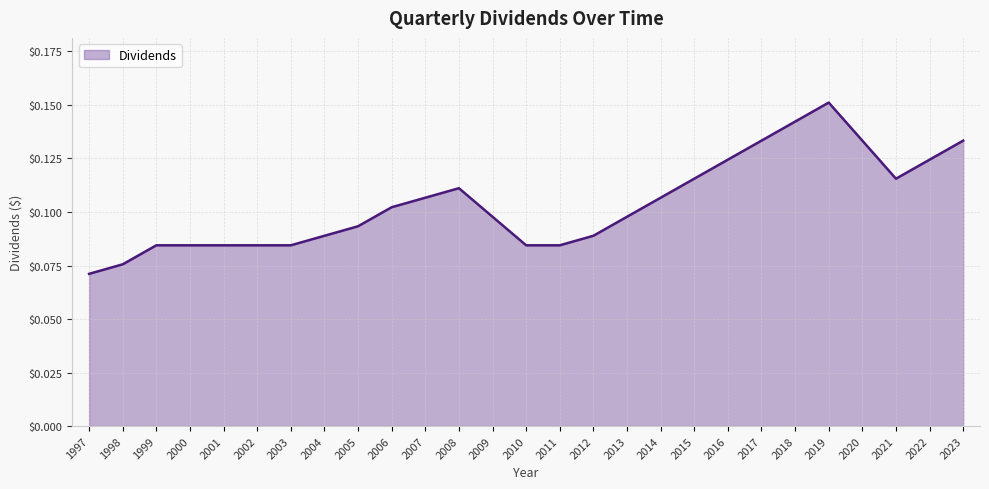

Where is the data nearest to the value 0?

1997